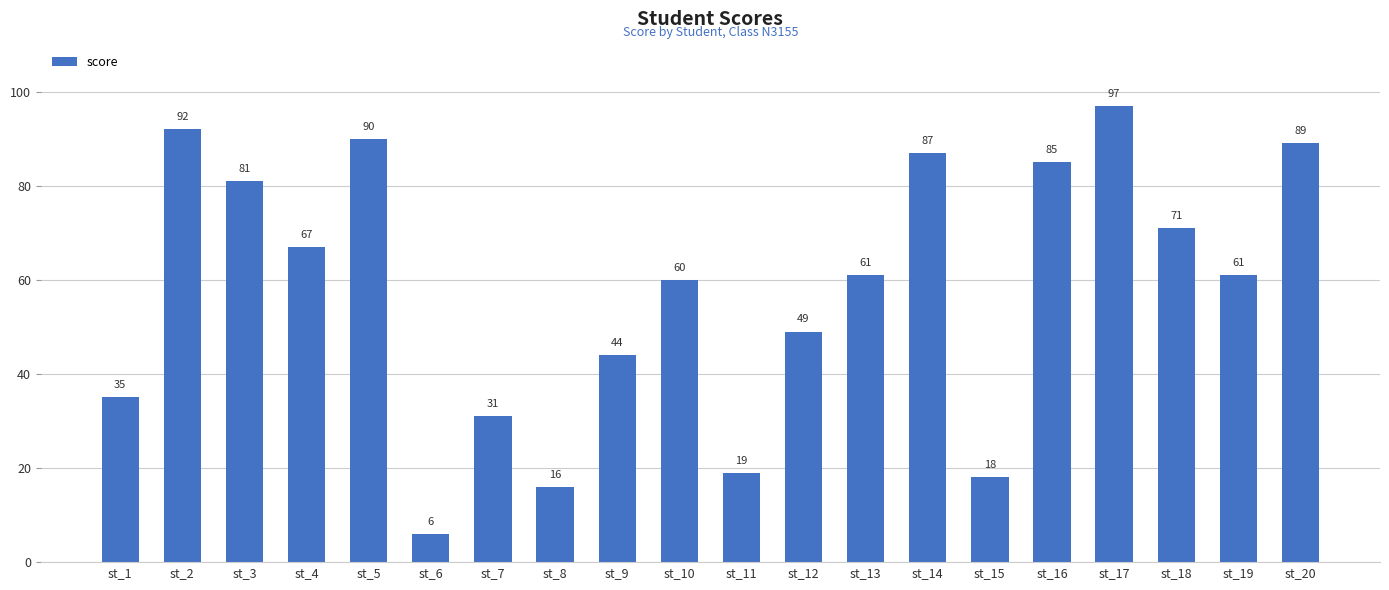

Are the bars horizontal?

No